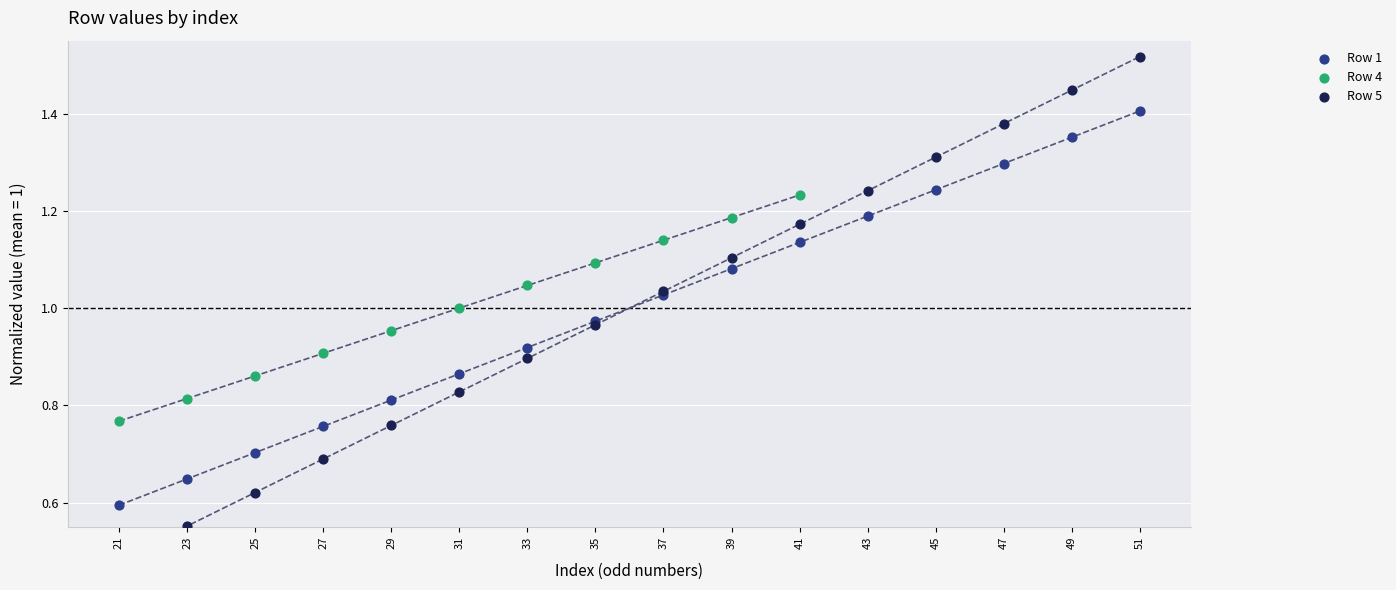

At how many categories does at least one series exceed 1?

10